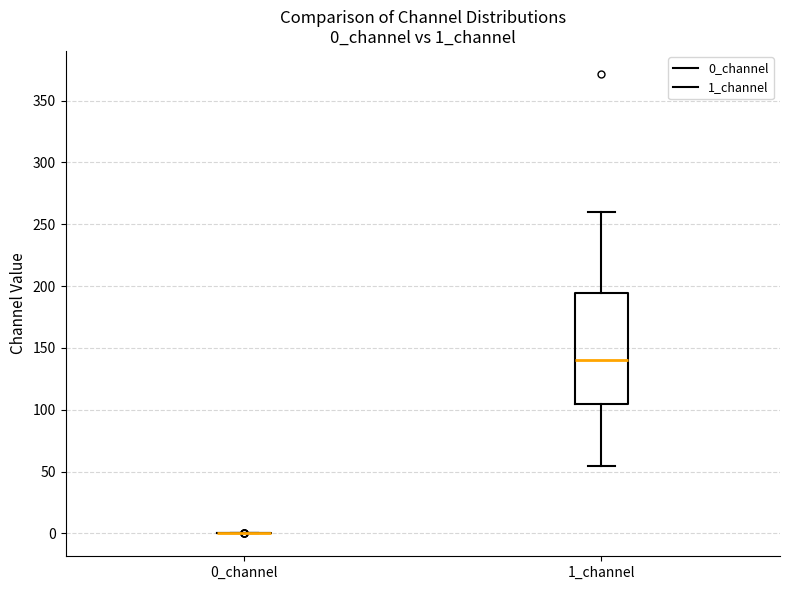

Reading left to right, read every box against the y-axis: the position of its median line, the range the box covers, and the ends of its whiskers. The values are not printed on the chart, so give them approximately, as read against the axis.

0_channel: box collapsed to a line at 0, whiskers 0 to 0
1_channel: median 140, box 105 to 195, whiskers 55 to 260